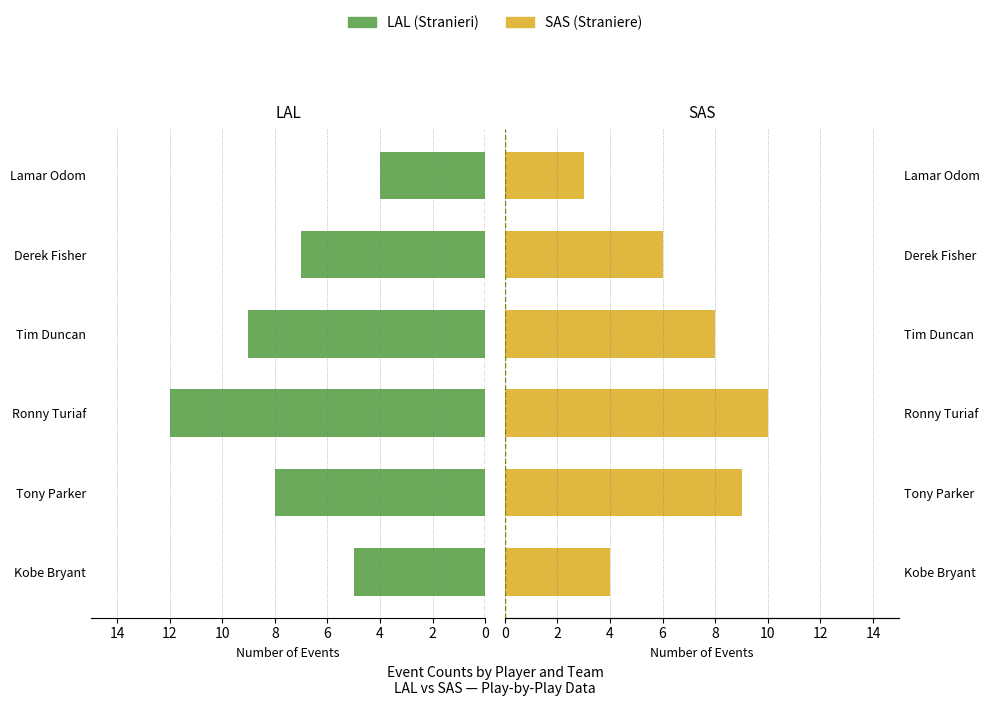

The value of LAL at Ronny Turiaf is 6. True or false?

False